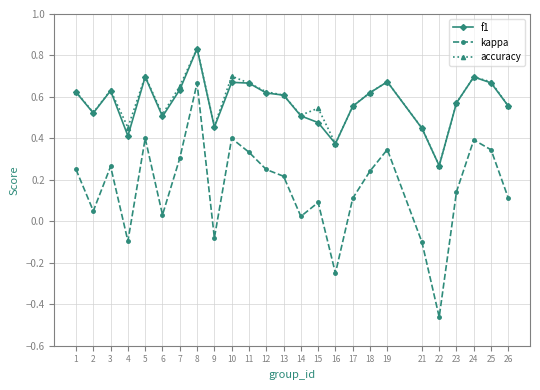

The value of f1 at 14 is 0.5. True or false?

True